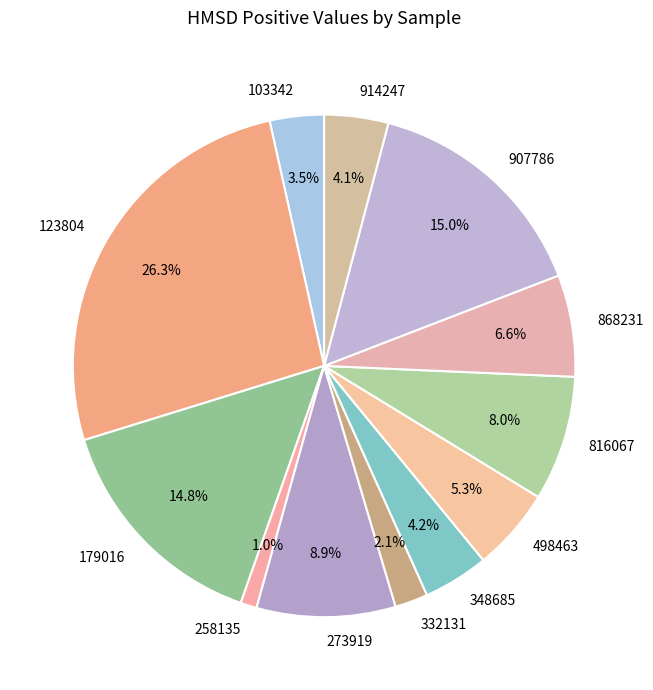

Count the number of slices in the pie.

12